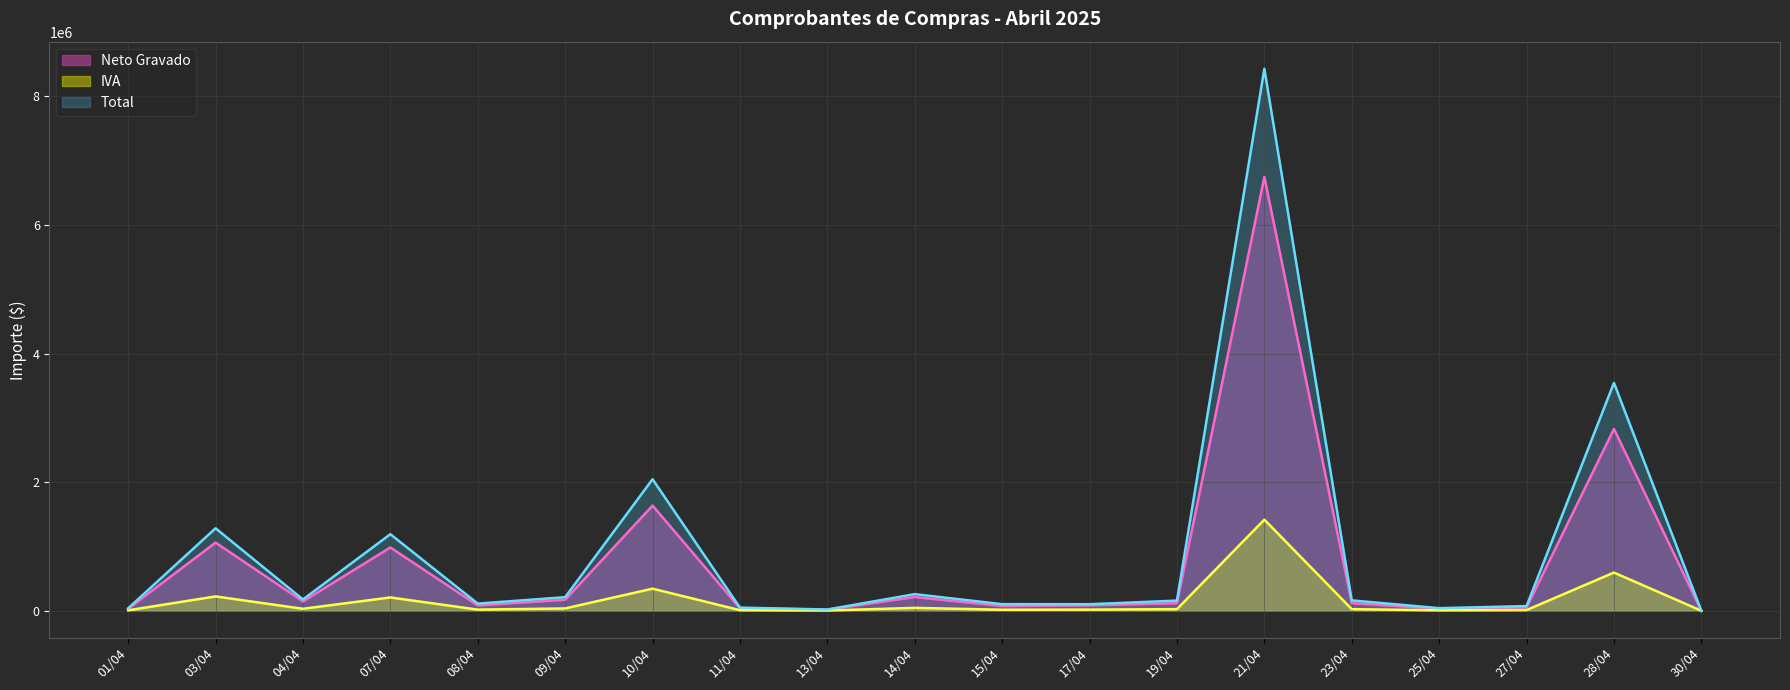

What is the label of the 2nd point from the left?

03/04